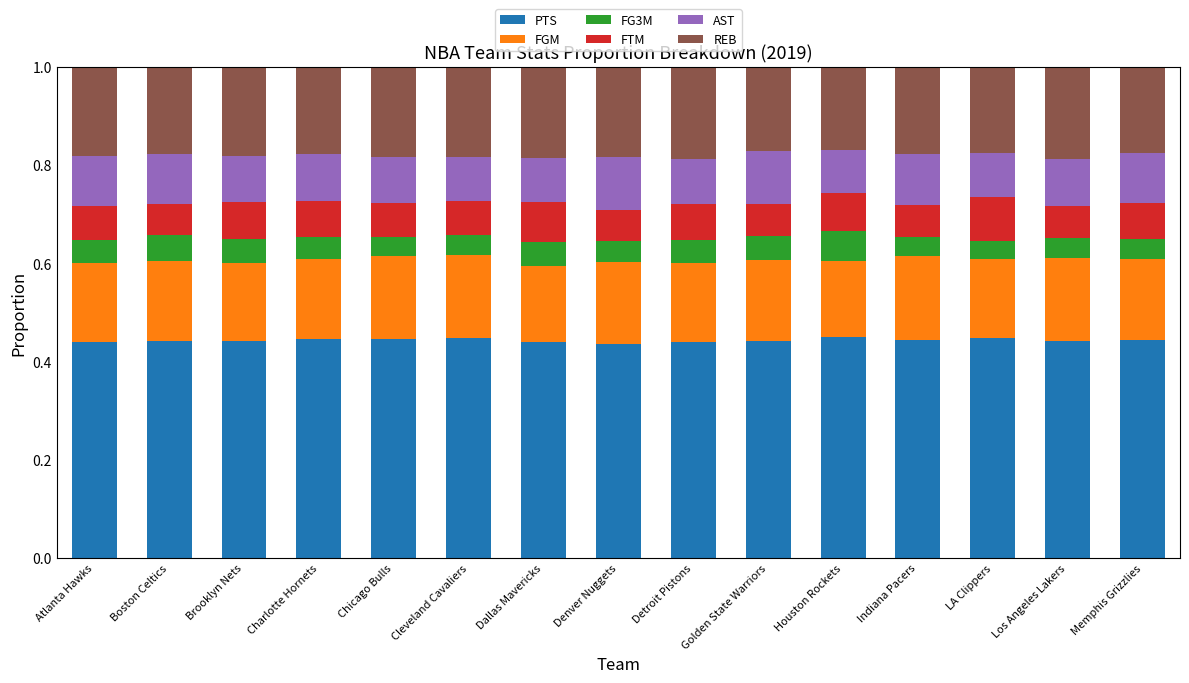

Count the PTS values in the range 0 to 1.

15